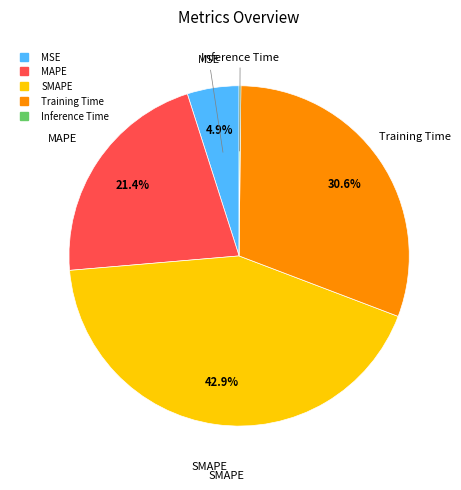

Between SMAPE and Training Time, which is larger?

SMAPE